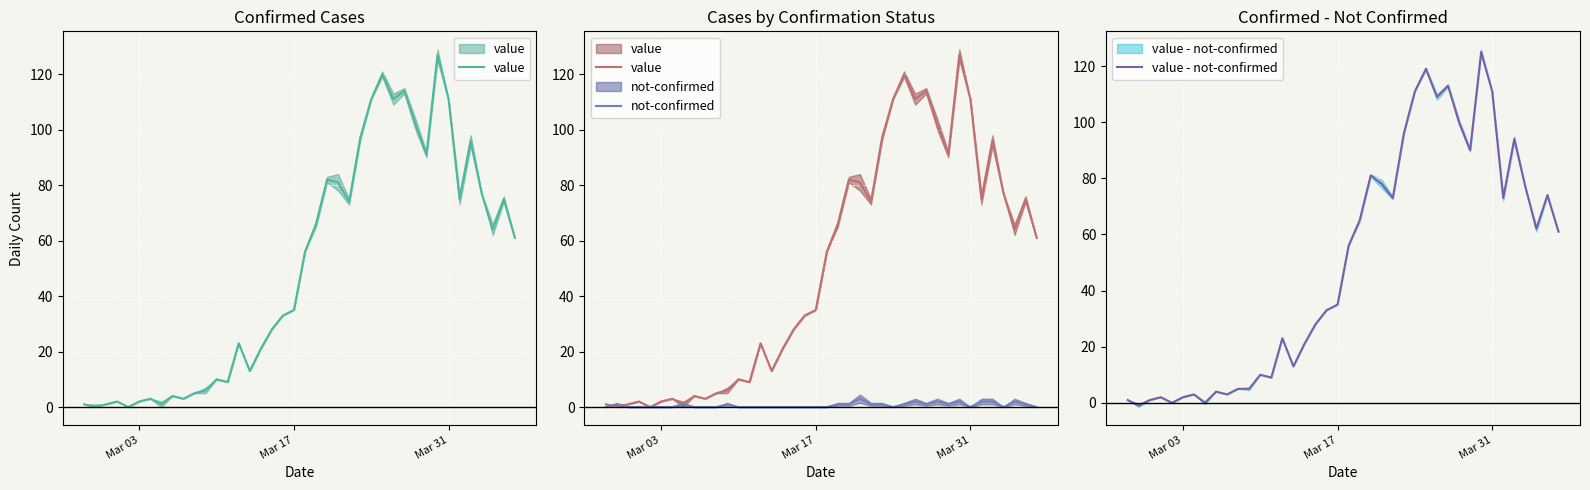

Between which two adjacent categories do not-confirmed and value - not-confirmed first intersect?

Mar 03 and Mar 17